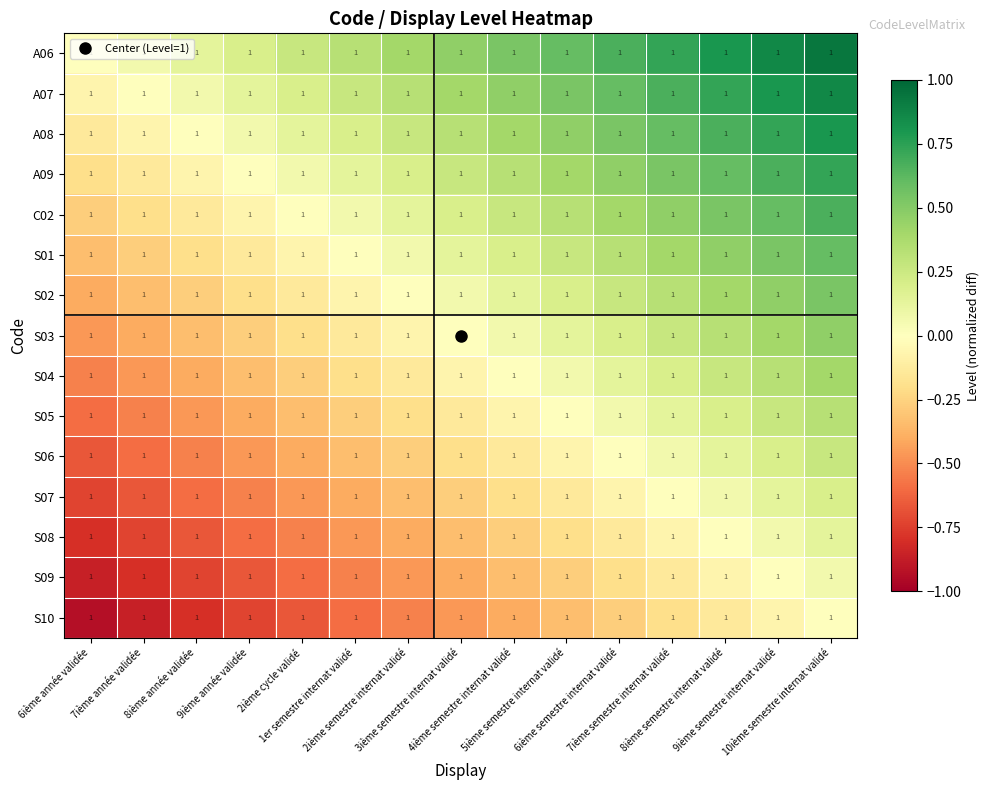

Which category has the highest value in the S07 series?

10ième semestre internat validé